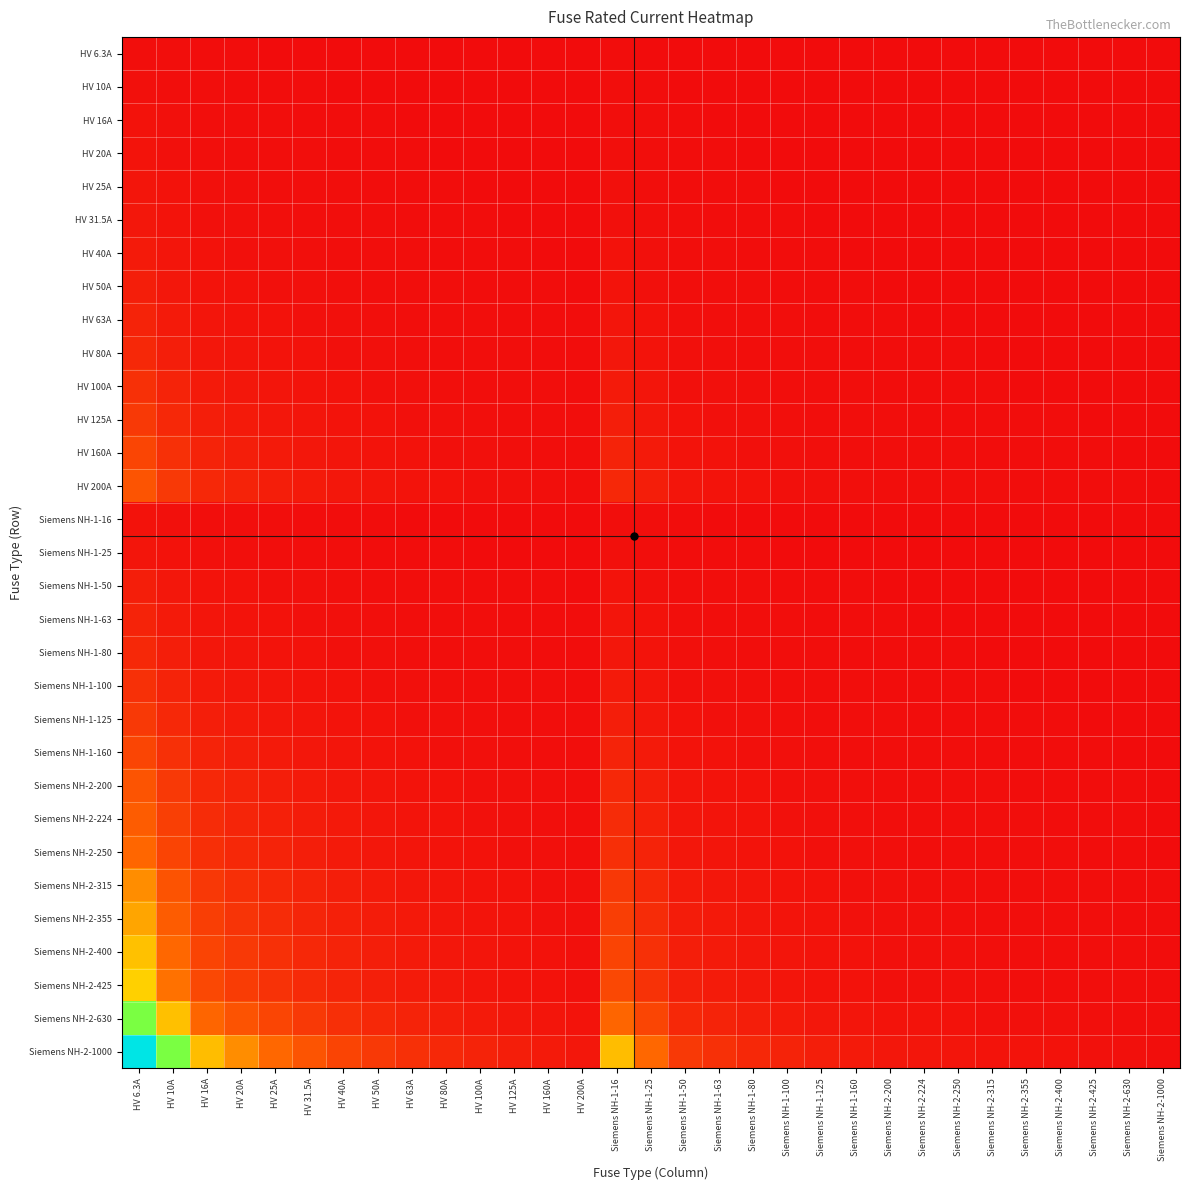

List the series in order of their peak value, lowest first.

HV 6.3A, HV 10A, HV 16A, Siemens NH-1-16, HV 20A, HV 25A, Siemens NH-1-25, HV 31.5A, HV 40A, HV 50A, Siemens NH-1-50, HV 63A, Siemens NH-1-63, HV 80A, Siemens NH-1-80, HV 100A, Siemens NH-1-100, HV 125A, Siemens NH-1-125, HV 160A, Siemens NH-1-160, HV 200A, Siemens NH-2-200, Siemens NH-2-224, Siemens NH-2-250, Siemens NH-2-315, Siemens NH-2-355, Siemens NH-2-400, Siemens NH-2-425, Siemens NH-2-630, Siemens NH-2-1000